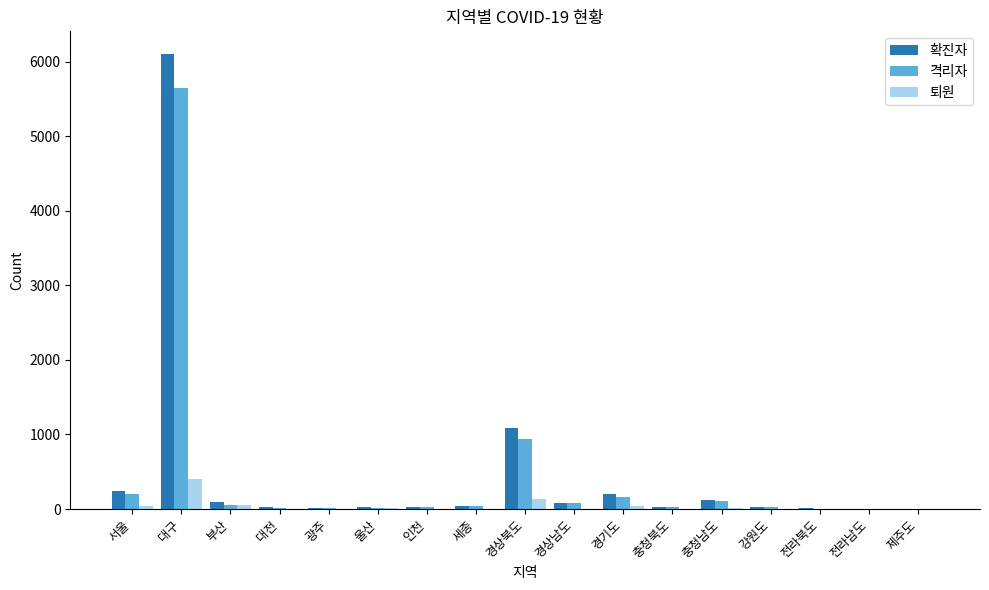

The 퇴원 series shows 407 at 대구. True or false?

True